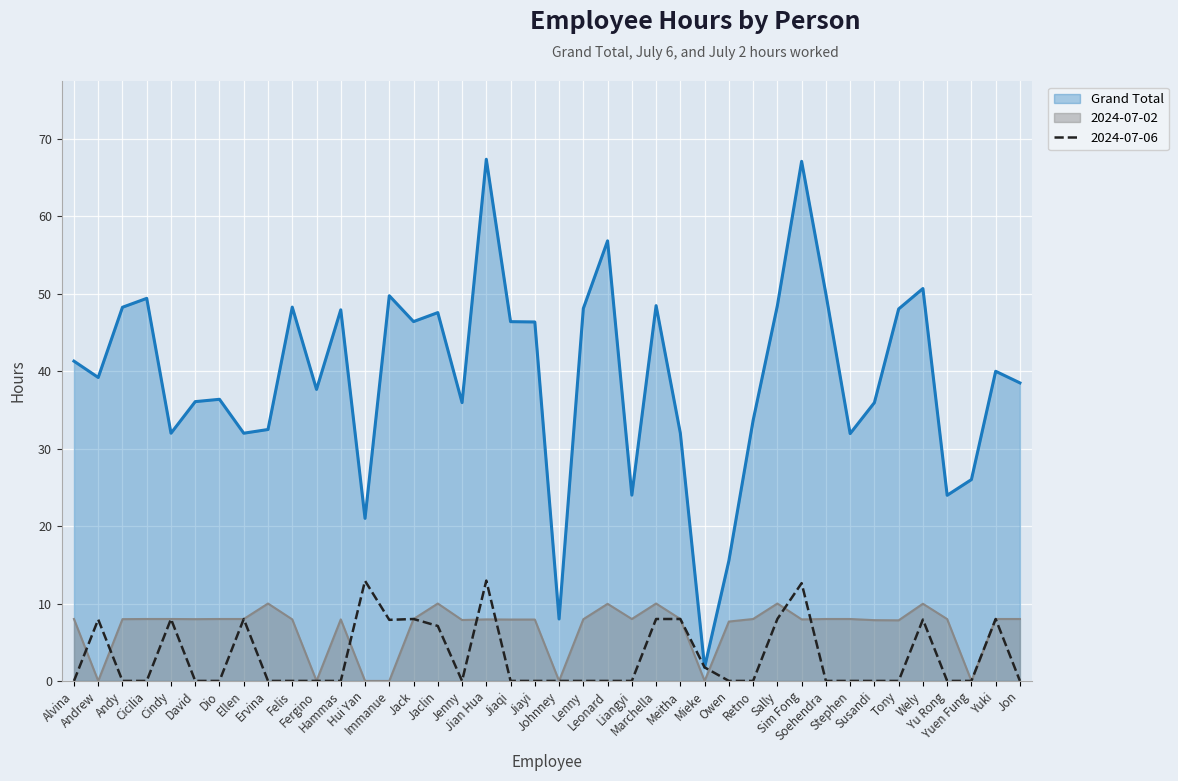

True or false: 2024-07-02 and Grand Total cross at least once.

False